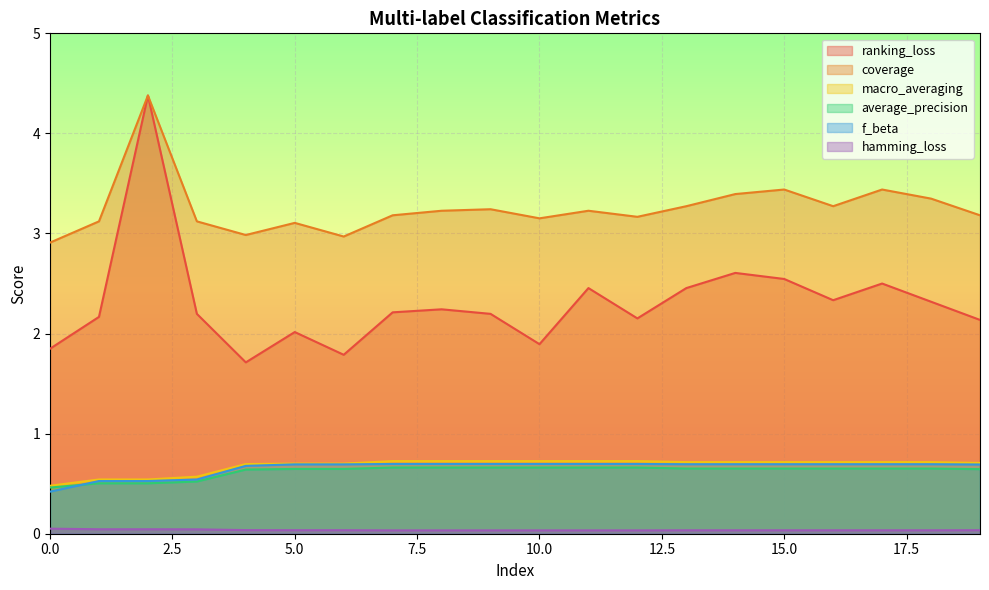

List the labels in order of coverage value, smallest first.

0, 6, 4, 5, 1, 3, 10, 12, 7, 19, 8, 11, 9, 13, 16, 18, 14, 15, 17, 2